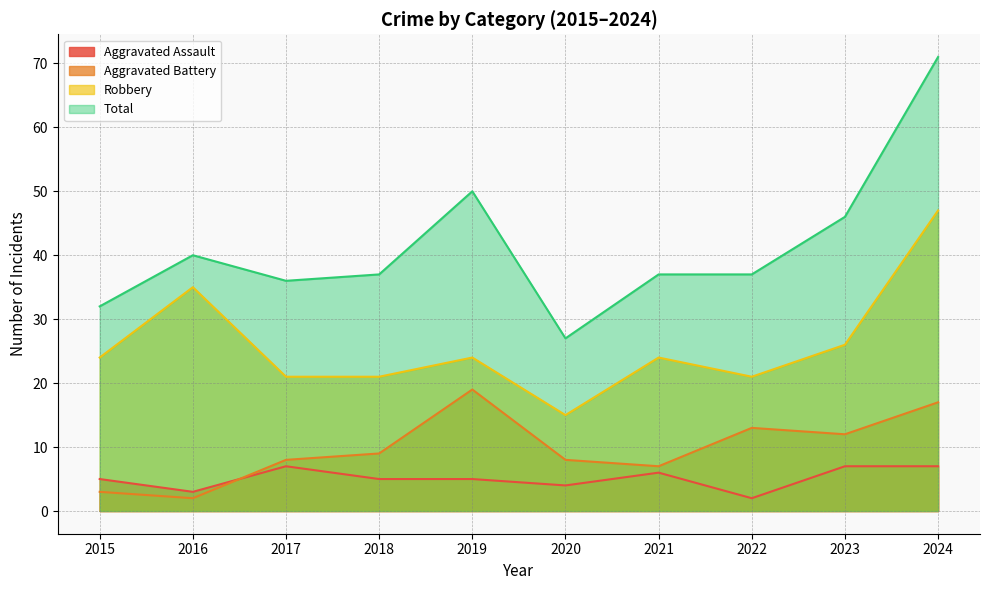

Where is the first local minimum for Aggravated Battery?

2016